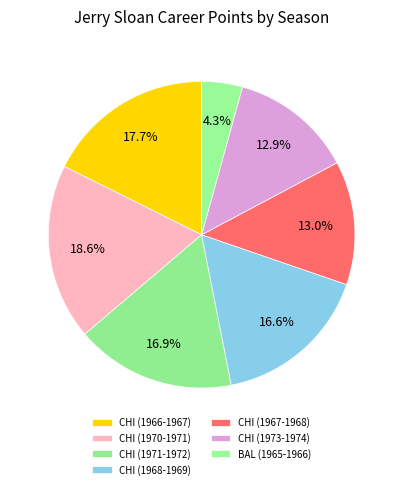

Count the number of slices in the pie.

7